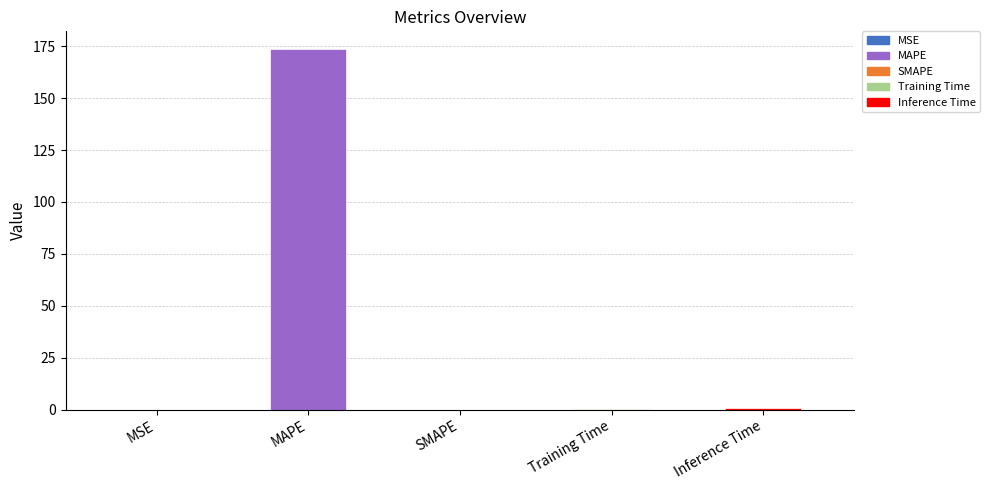

What is the greatest value displayed?

173.5